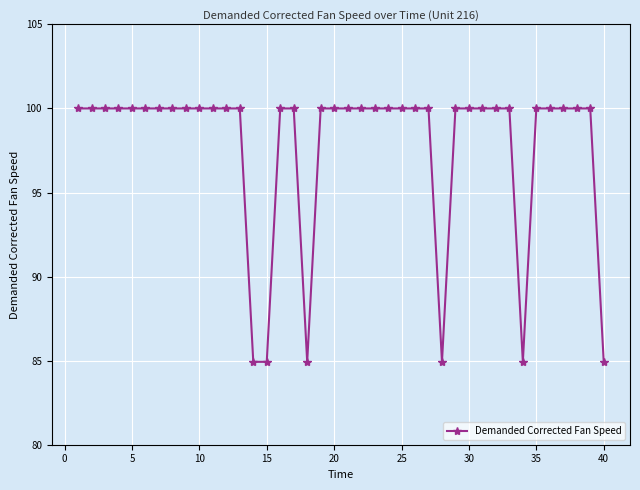

What is the value of the 2nd point from the left?

100.0